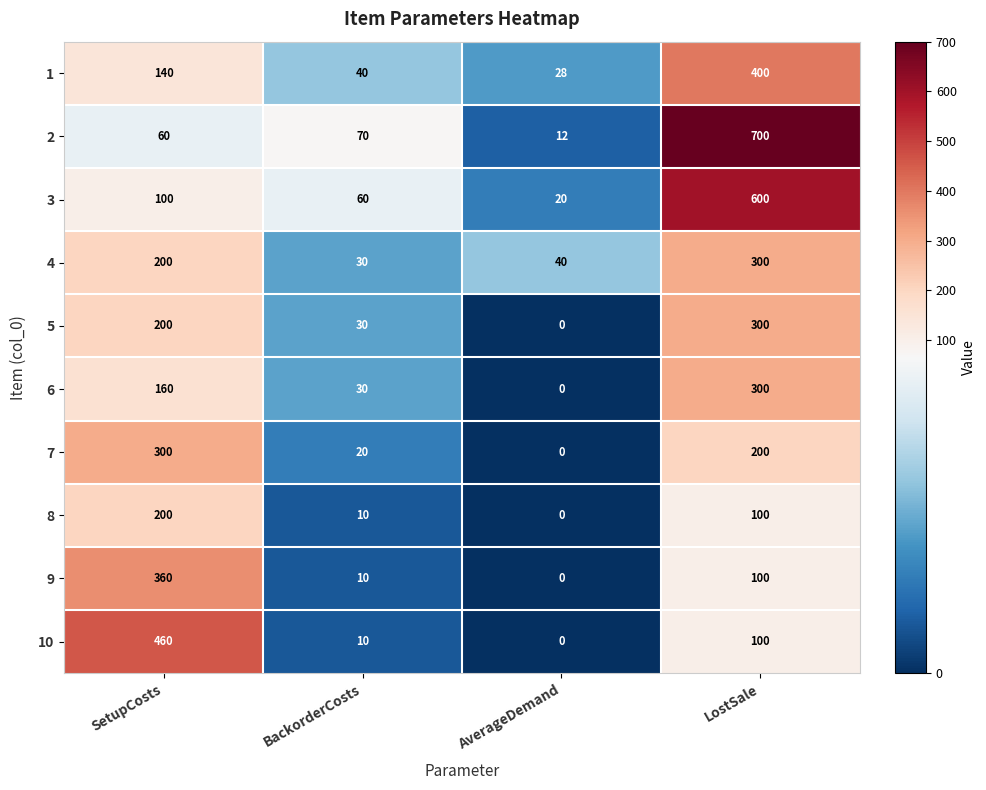

How many distinct data groups are displayed?

10